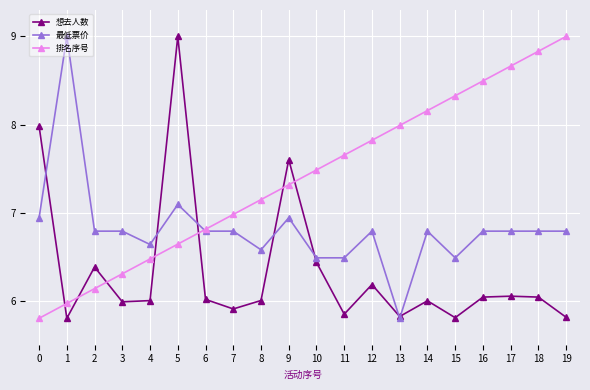

What is the maximum value shown in the chart?

9.0